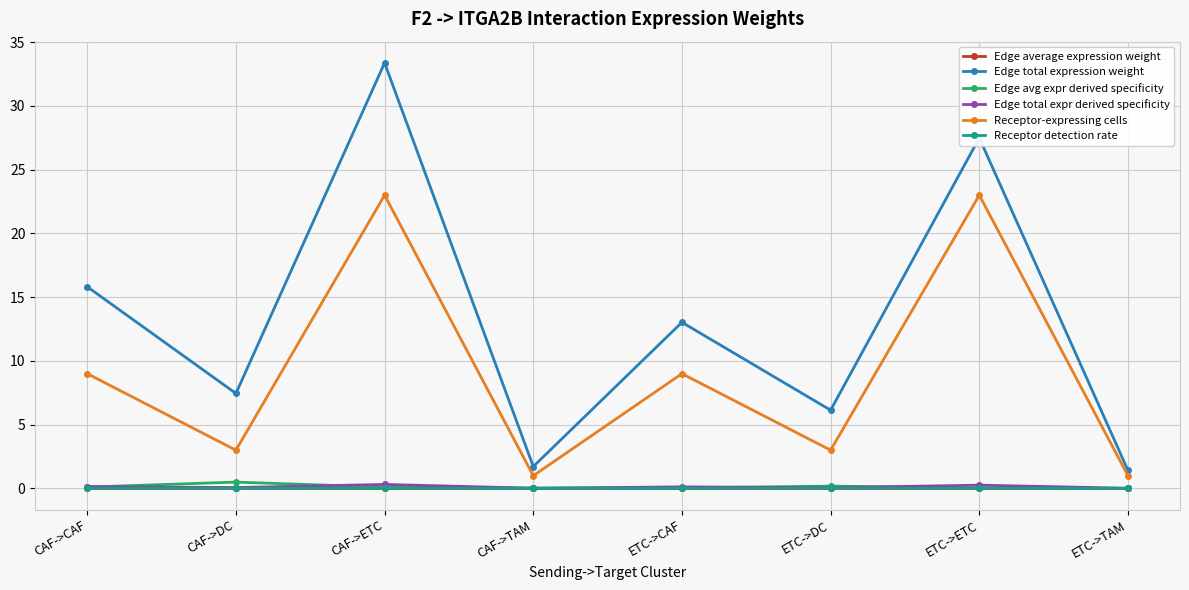

Which series has the widest spread of values?

Edge total expression weight